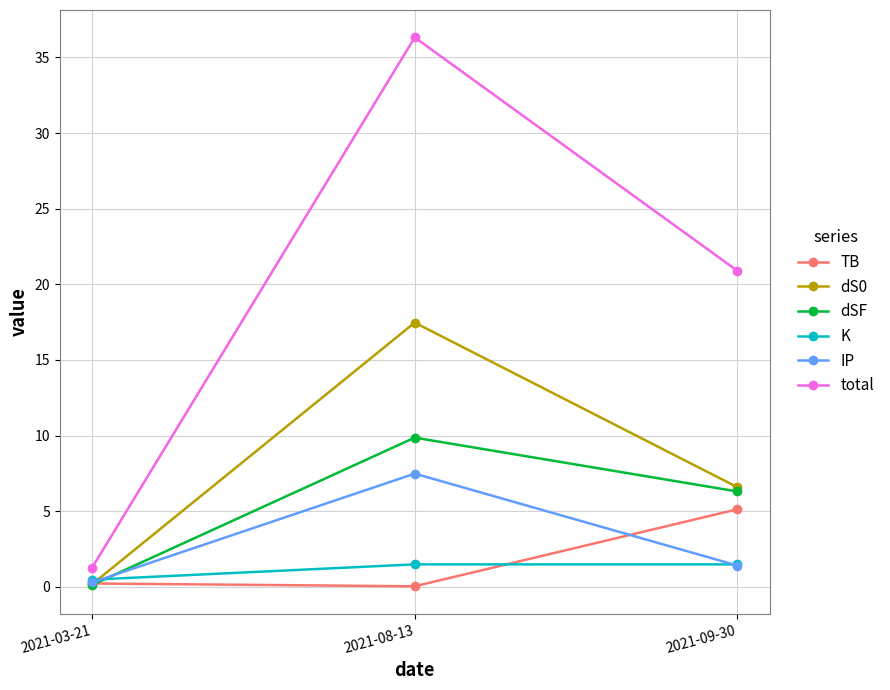

Which series has the widest spread of values?

total